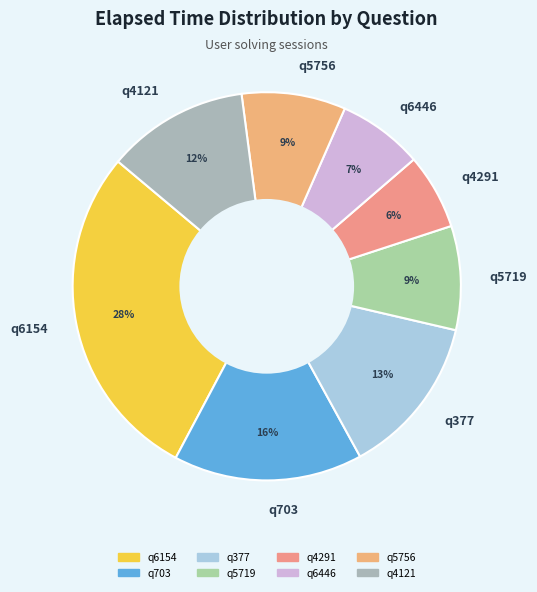

True or false: q6446 accounts for 7% of the total.

True